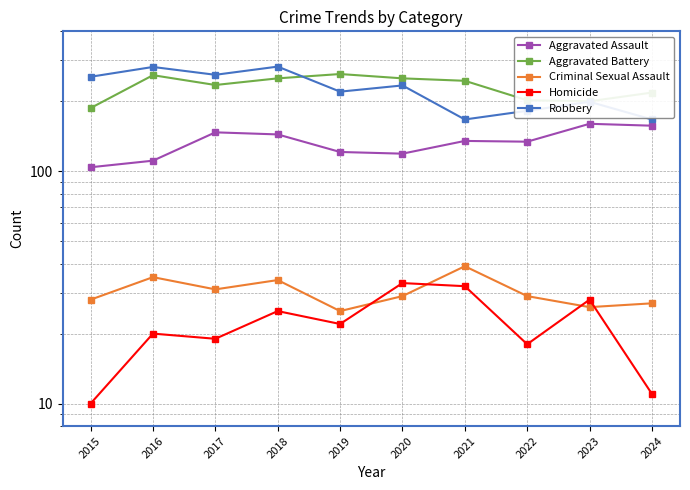

Is the value of Robbery at 2017 greater than the value of Aggravated Battery at 2021?

Yes